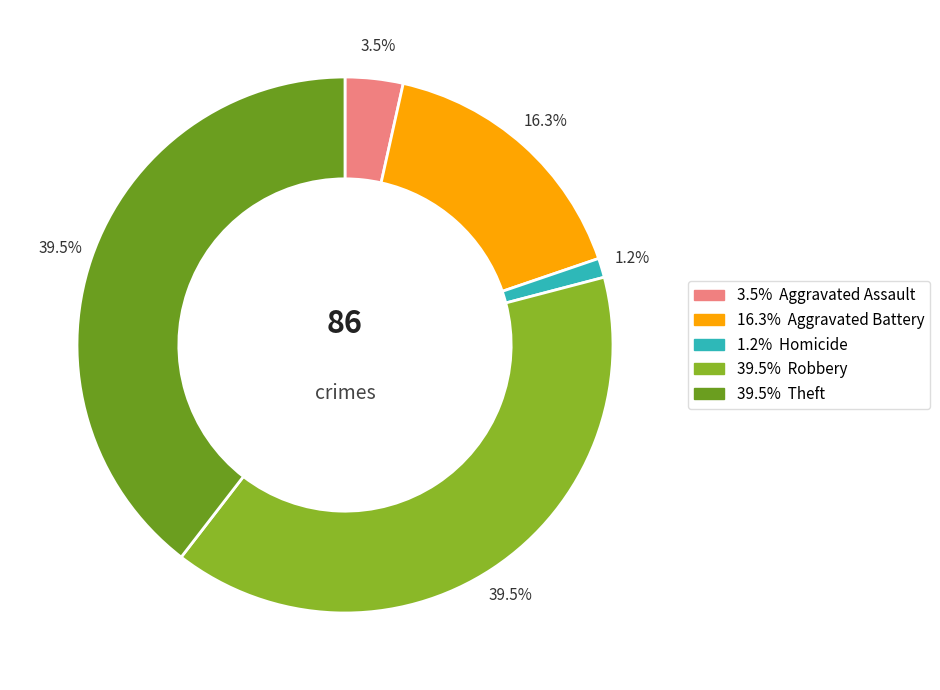

Is there a majority slice in this chart?

No